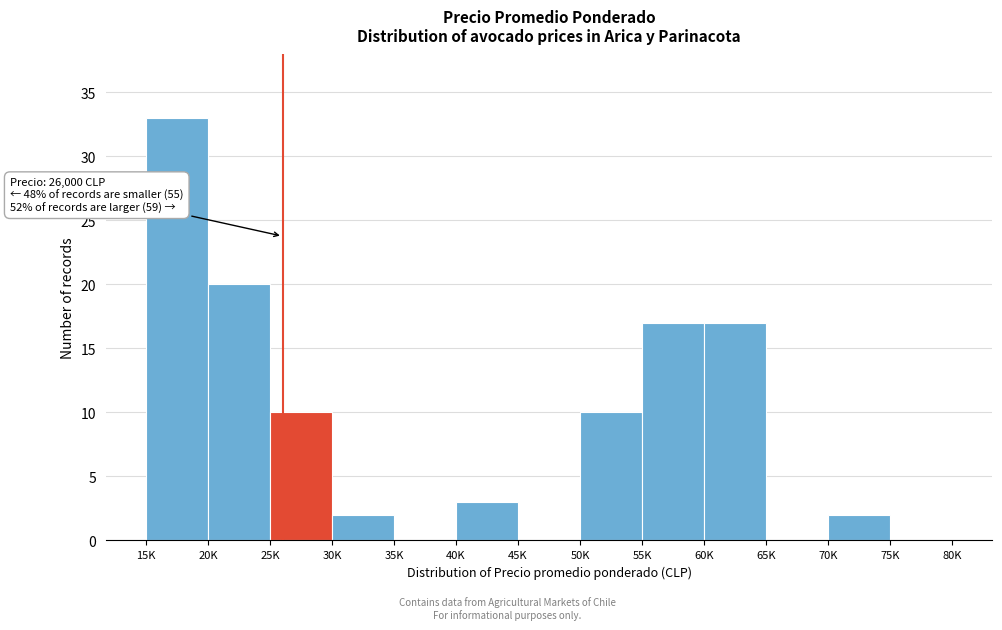

Reading left to right, extract all data points from this chart.

15K=33	20K=20	25K=10	30K=2	35K=0	40K=3	45K=0	50K=10	55K=17	60K=17	65K=0	70K=2	75K=0